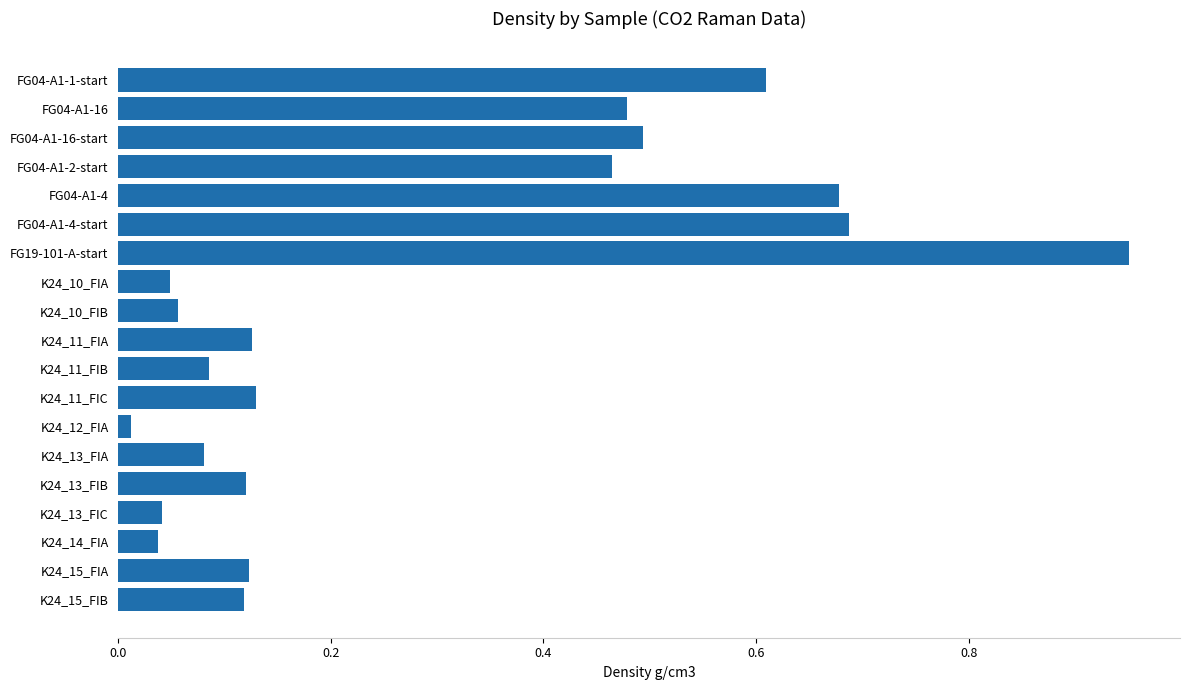

Count the number of data series in this chart.

1